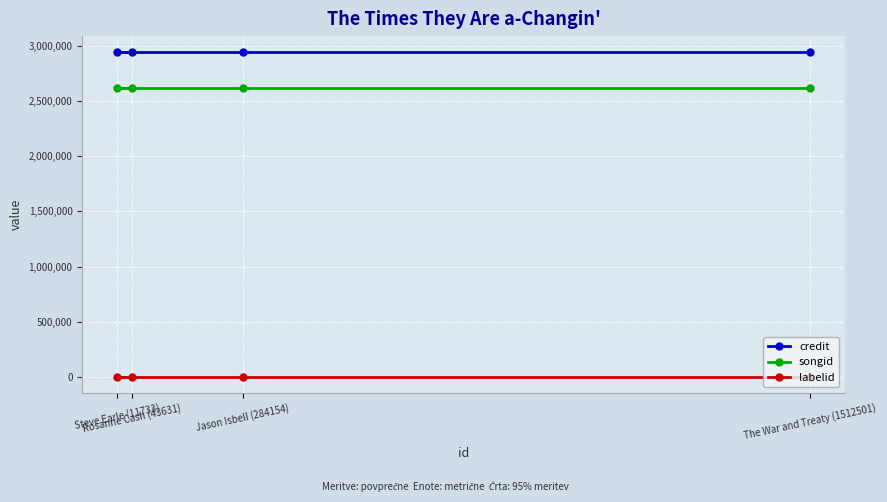

True or false: labelid and songid cross at least once.

False